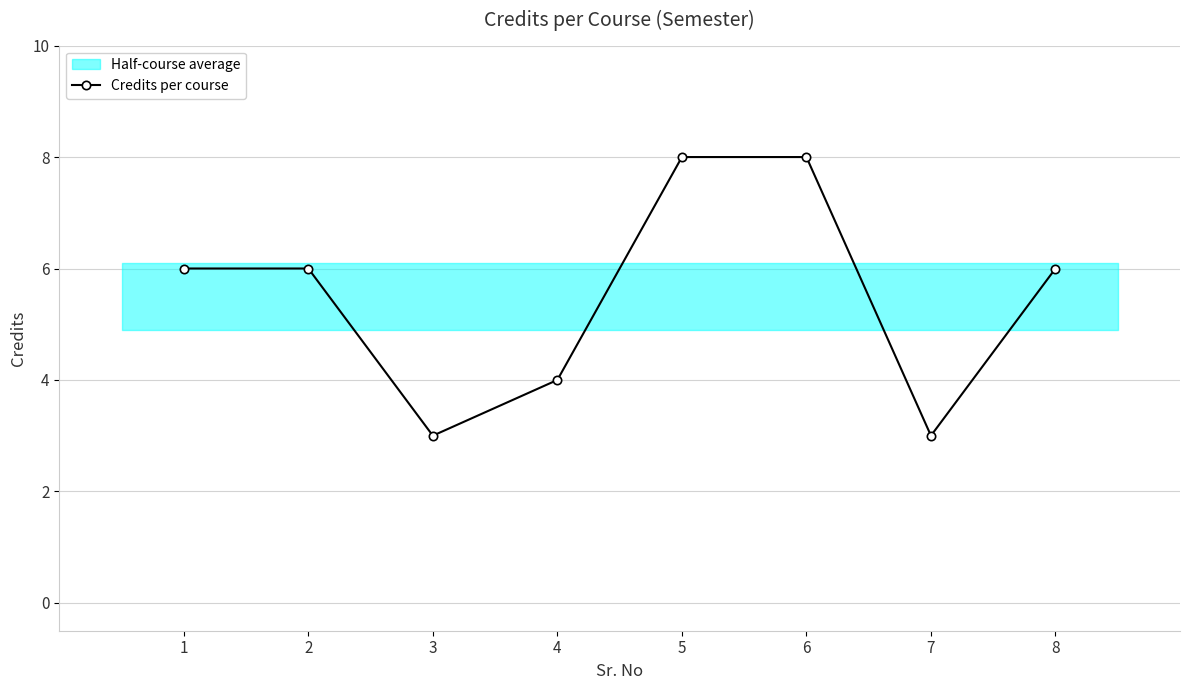

True or false: the data has more than 2 interior local peaks.

False